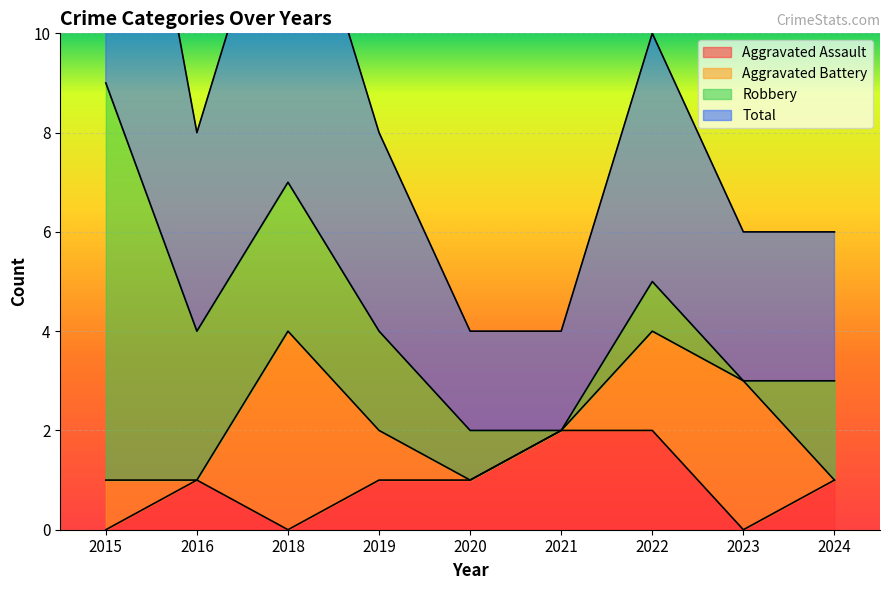

How many values in the Total series exceed 4?

3